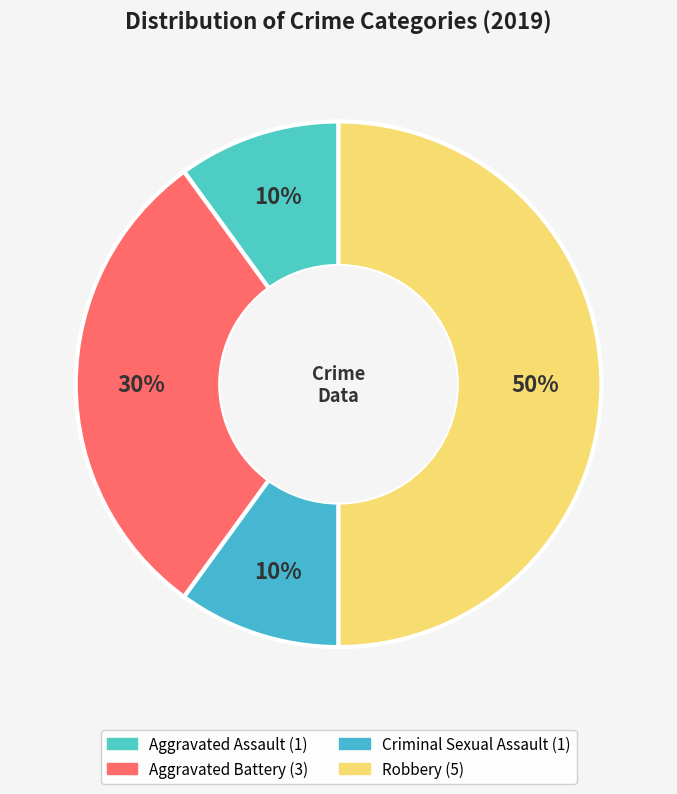

The Aggravated Assault slice represents 10% of the pie. True or false?

True